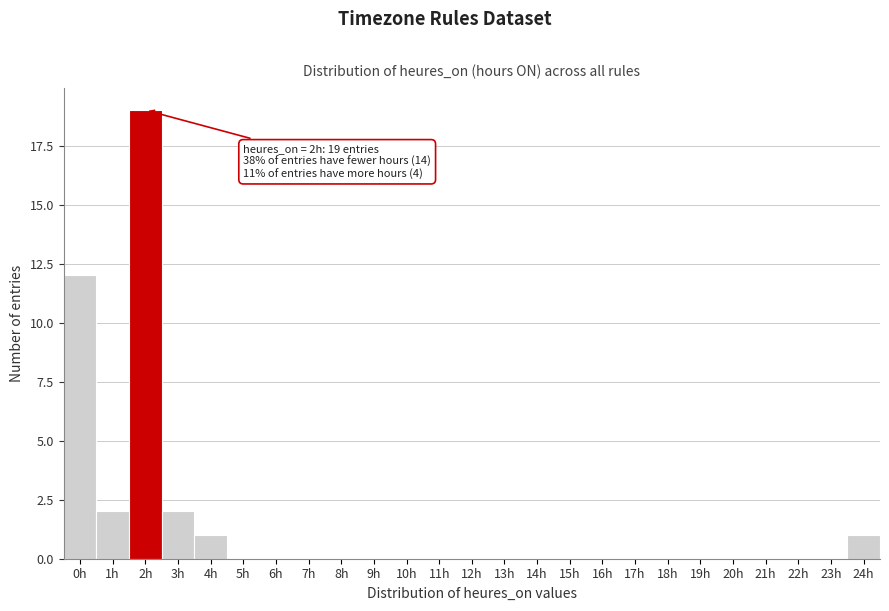

Which range on the x-axis has the tallest bar?

1.5 to 2.5